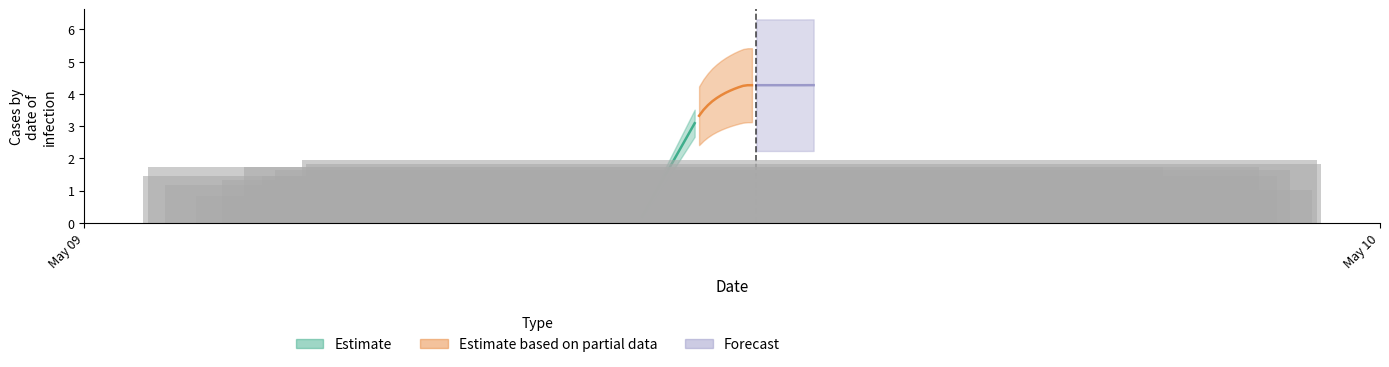

At which category does the chart reach its peak across all series?

38